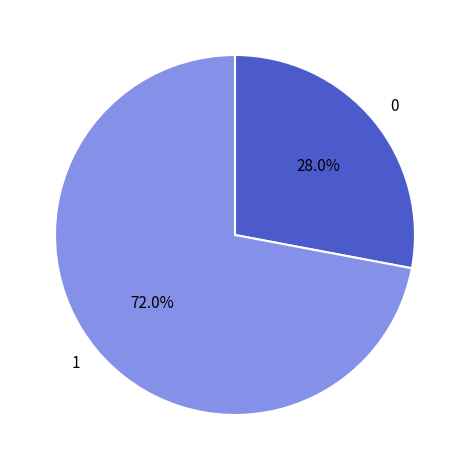

Which category has the biggest portion of the pie?

1